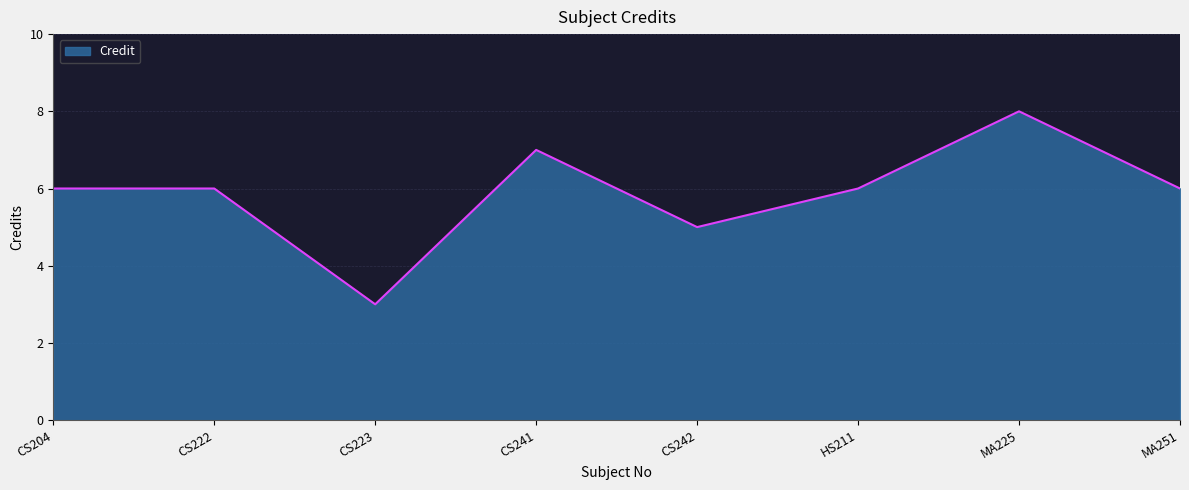

Reading left to right, list all the values displayed in this chart.

6	6	3	7	5	6	8	6